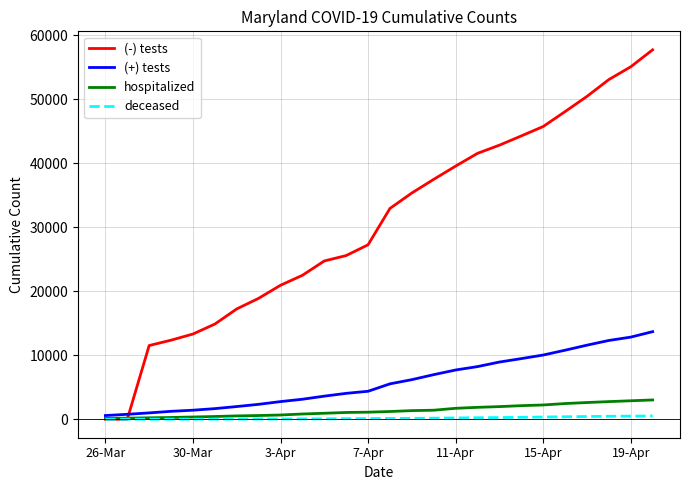

What is the greatest value displayed?

57713